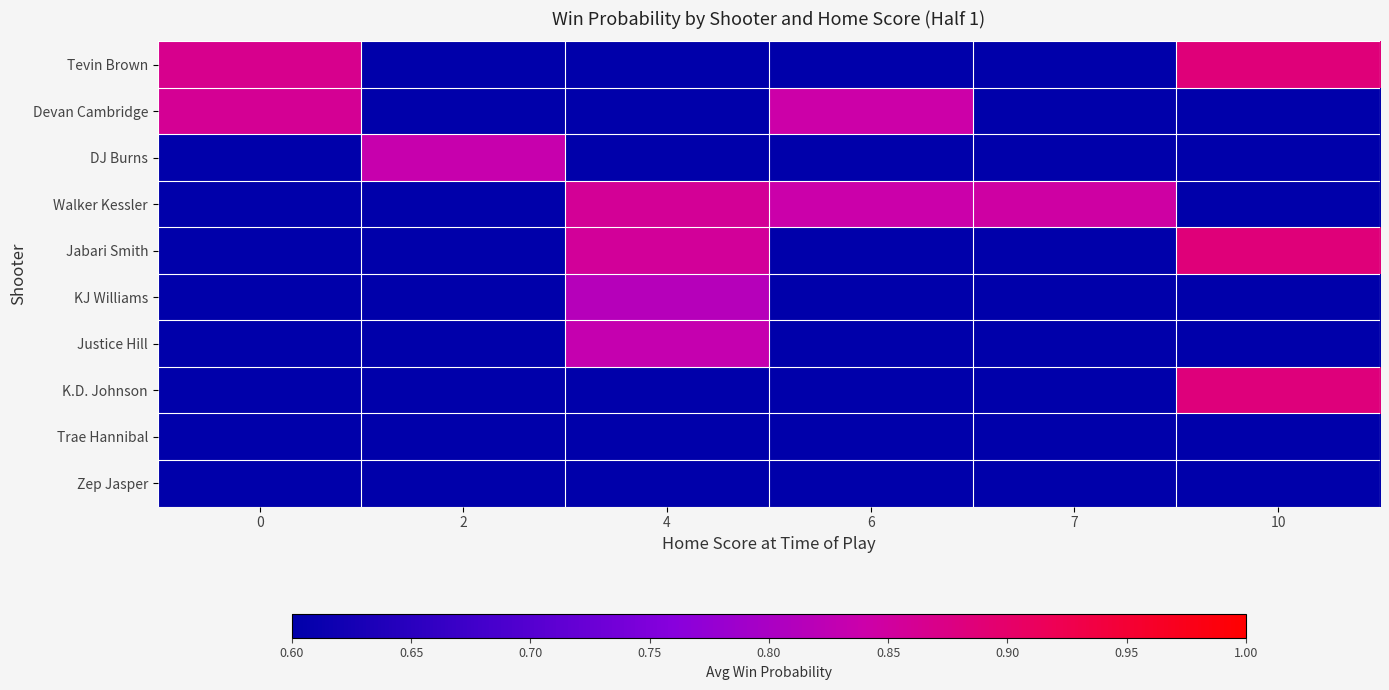

What is the greatest value displayed?

0.9